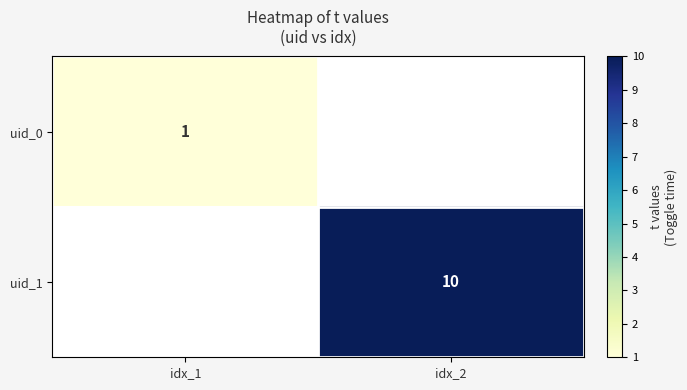

True or false: uid_1 has a value of 10 at idx_2.

True